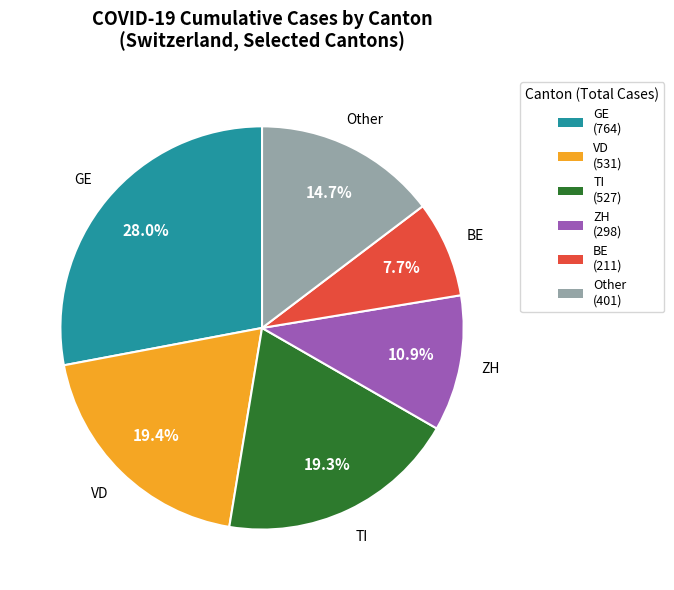

Is there a majority slice in this chart?

No